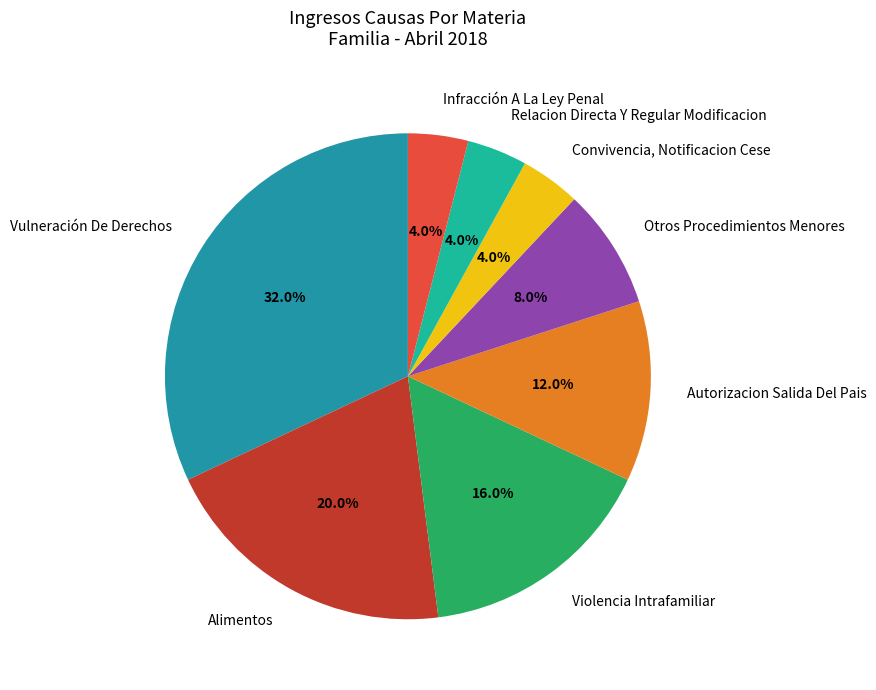

Is Relacion Directa Y Regular Modificacion the majority of the pie?

No